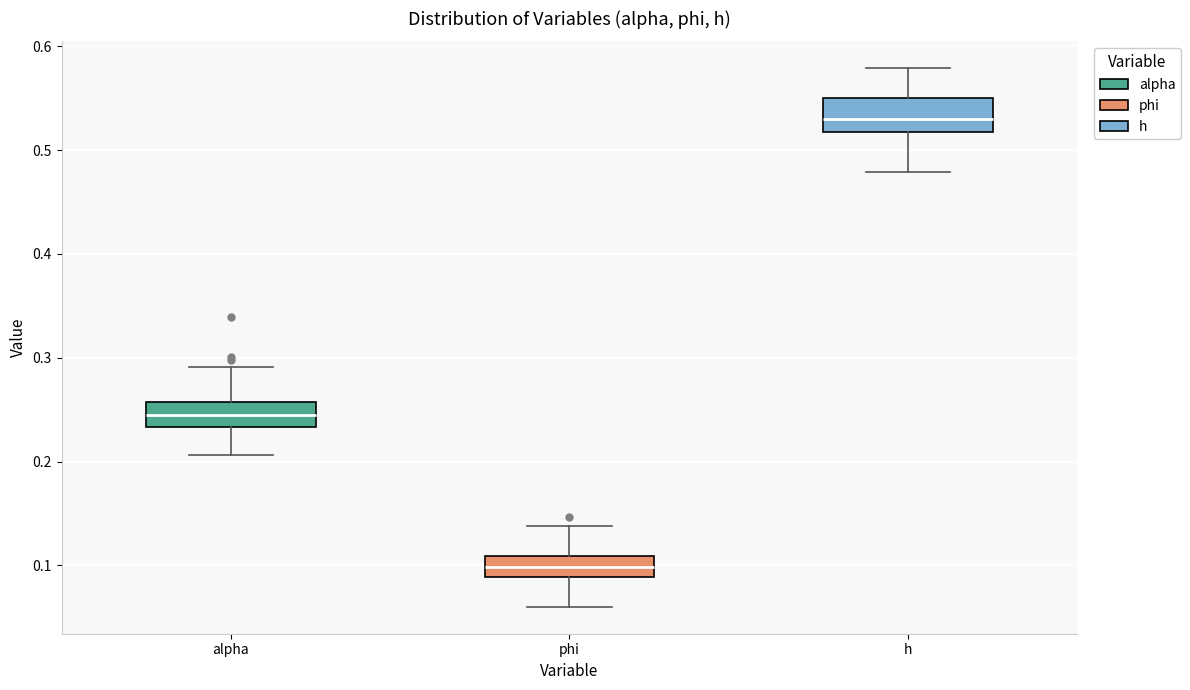

Which box has the highest median line?

h